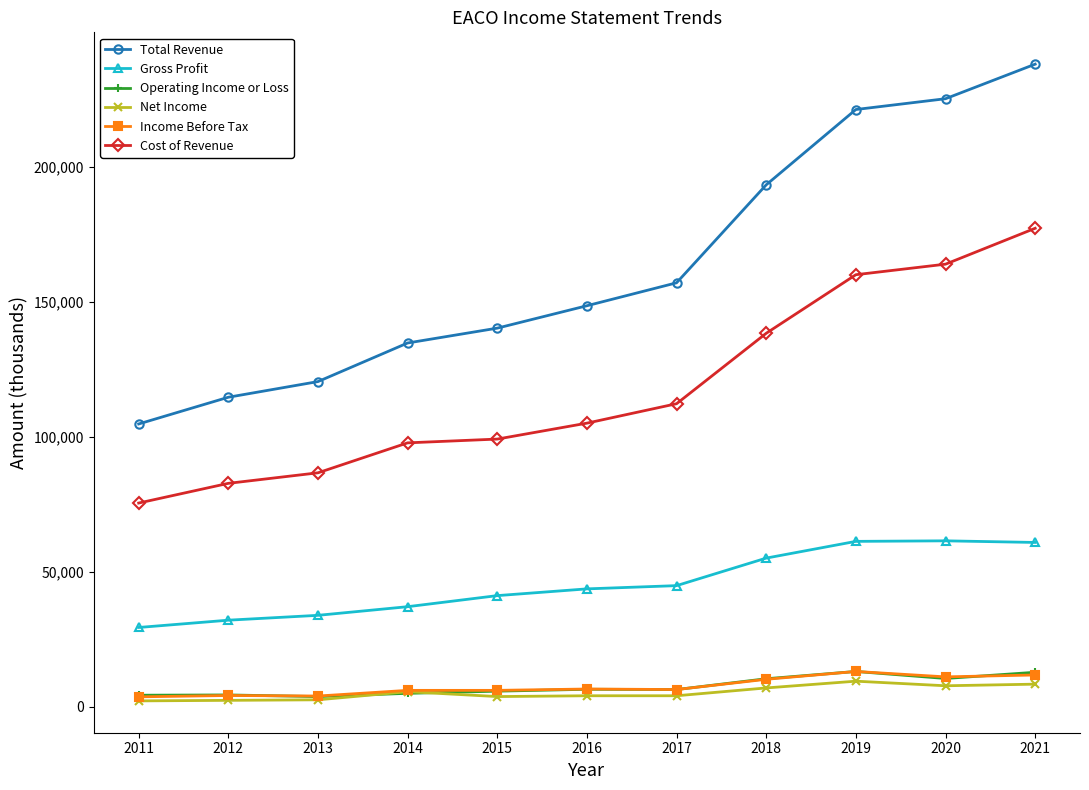

Is it true that Operating Income or Loss equals 13000 at 2019?

True